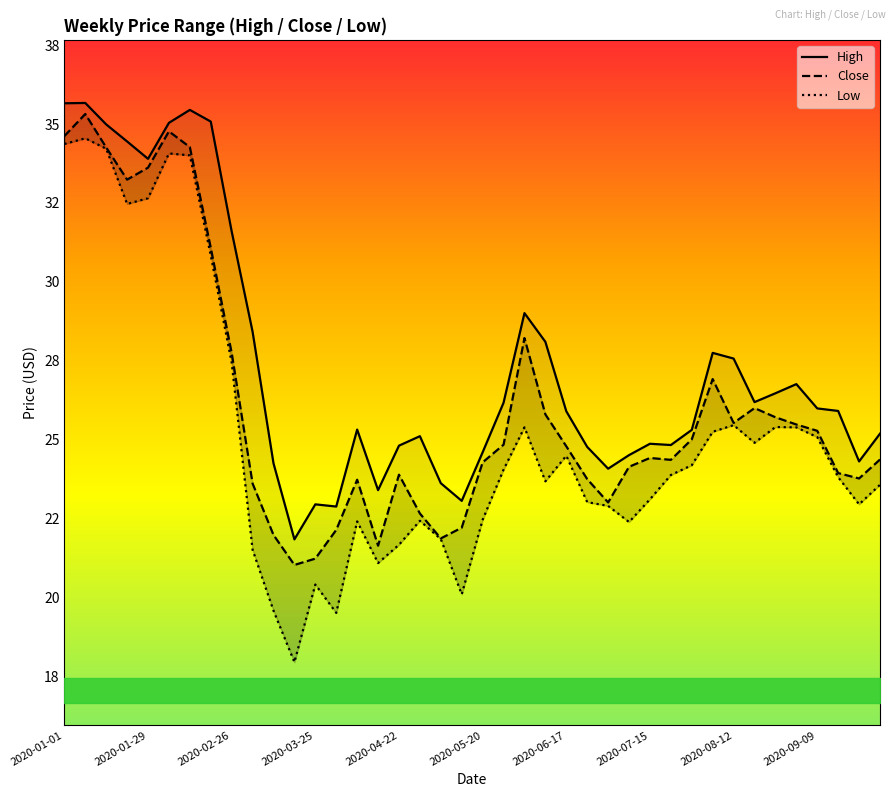

Which series has the widest spread of values?

Low